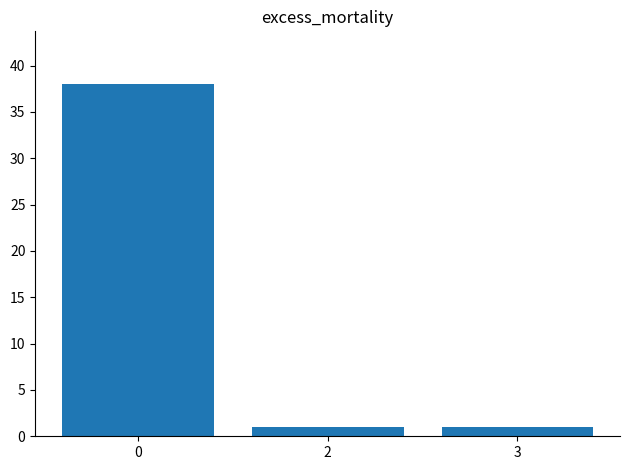

Approximately how many times larger is the value at 0 compared to 3?

38.0